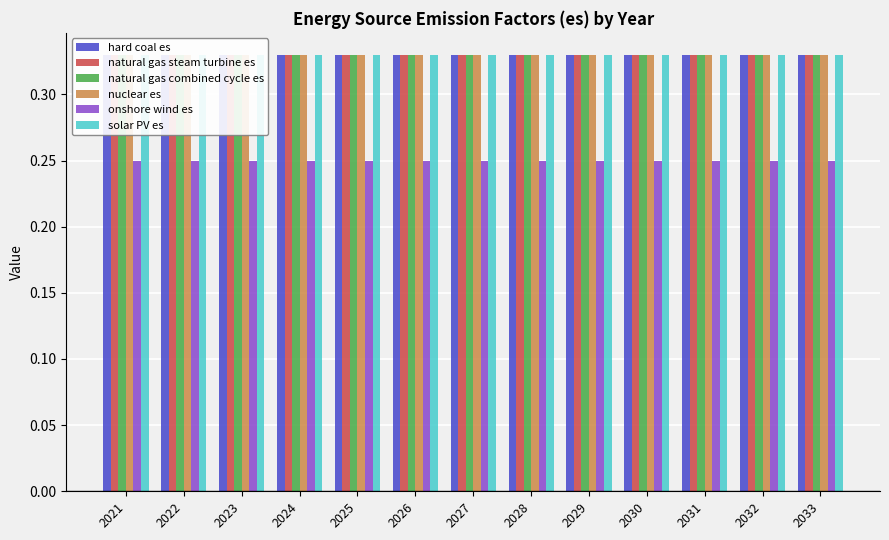

Reading left to right, extract all data points from this chart.

hard coal es: 2021=0.3	2022=0.3	2023=0.3	2024=0.3	2025=0.3	2026=0.3	2027=0.3	2028=0.3	2029=0.3	2030=0.3	2031=0.3	2032=0.3	2033=0.3
natural gas steam turbine es: 2021=0.3	2022=0.3	2023=0.3	2024=0.3	2025=0.3	2026=0.3	2027=0.3	2028=0.3	2029=0.3	2030=0.3	2031=0.3	2032=0.3	2033=0.3
natural gas combined cycle es: 2021=0.3	2022=0.3	2023=0.3	2024=0.3	2025=0.3	2026=0.3	2027=0.3	2028=0.3	2029=0.3	2030=0.3	2031=0.3	2032=0.3	2033=0.3
nuclear es: 2021=0.3	2022=0.3	2023=0.3	2024=0.3	2025=0.3	2026=0.3	2027=0.3	2028=0.3	2029=0.3	2030=0.3	2031=0.3	2032=0.3	2033=0.3
onshore wind es: 2021=0.2	2022=0.2	2023=0.2	2024=0.2	2025=0.2	2026=0.2	2027=0.2	2028=0.2	2029=0.2	2030=0.2	2031=0.2	2032=0.2	2033=0.2
solar PV es: 2021=0.3	2022=0.3	2023=0.3	2024=0.3	2025=0.3	2026=0.3	2027=0.3	2028=0.3	2029=0.3	2030=0.3	2031=0.3	2032=0.3	2033=0.3